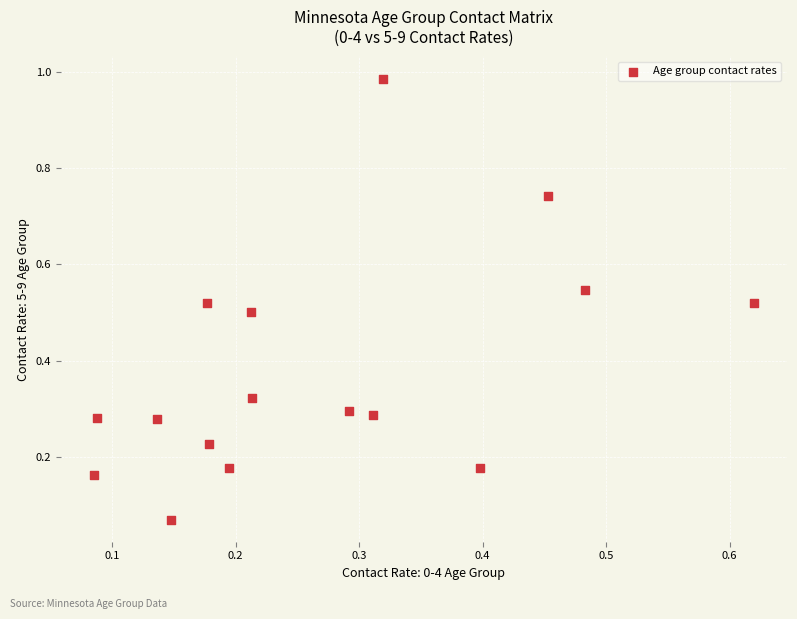

What is the range of Y values (max minus min)?

0.9